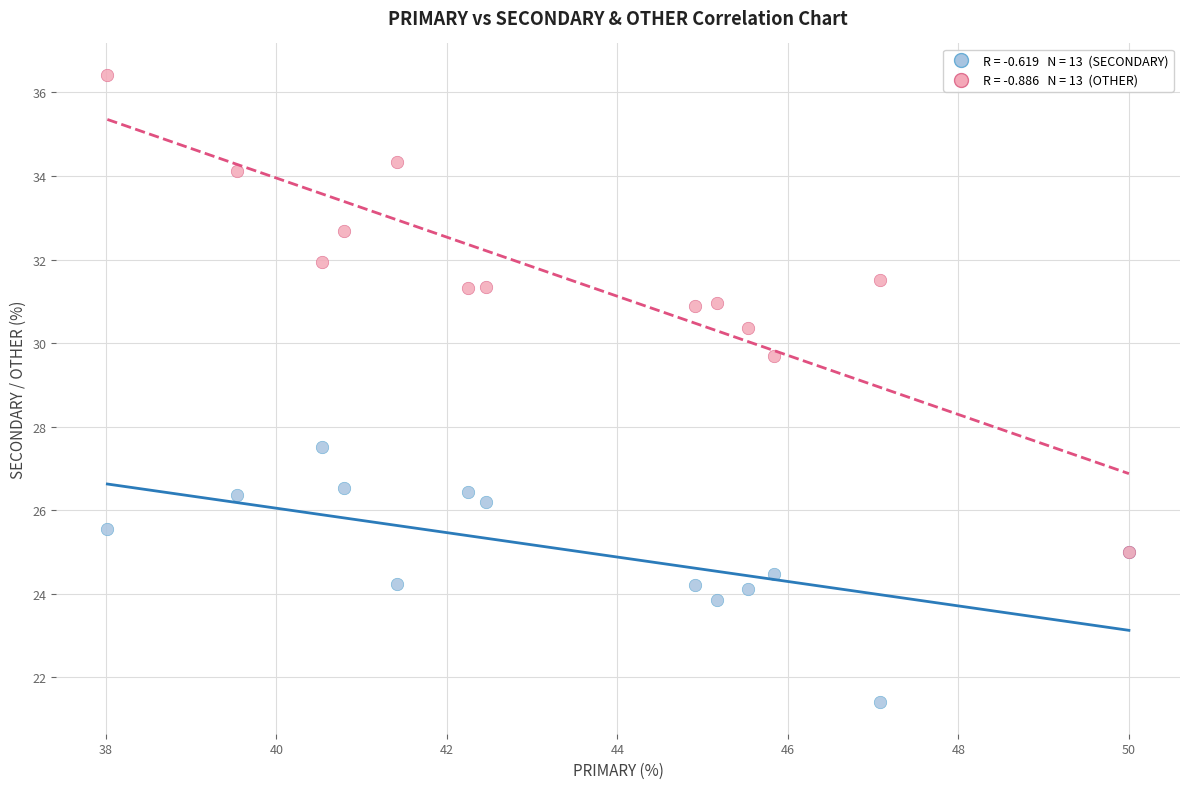

Across all series, what Y value is closest to 28?

27.5